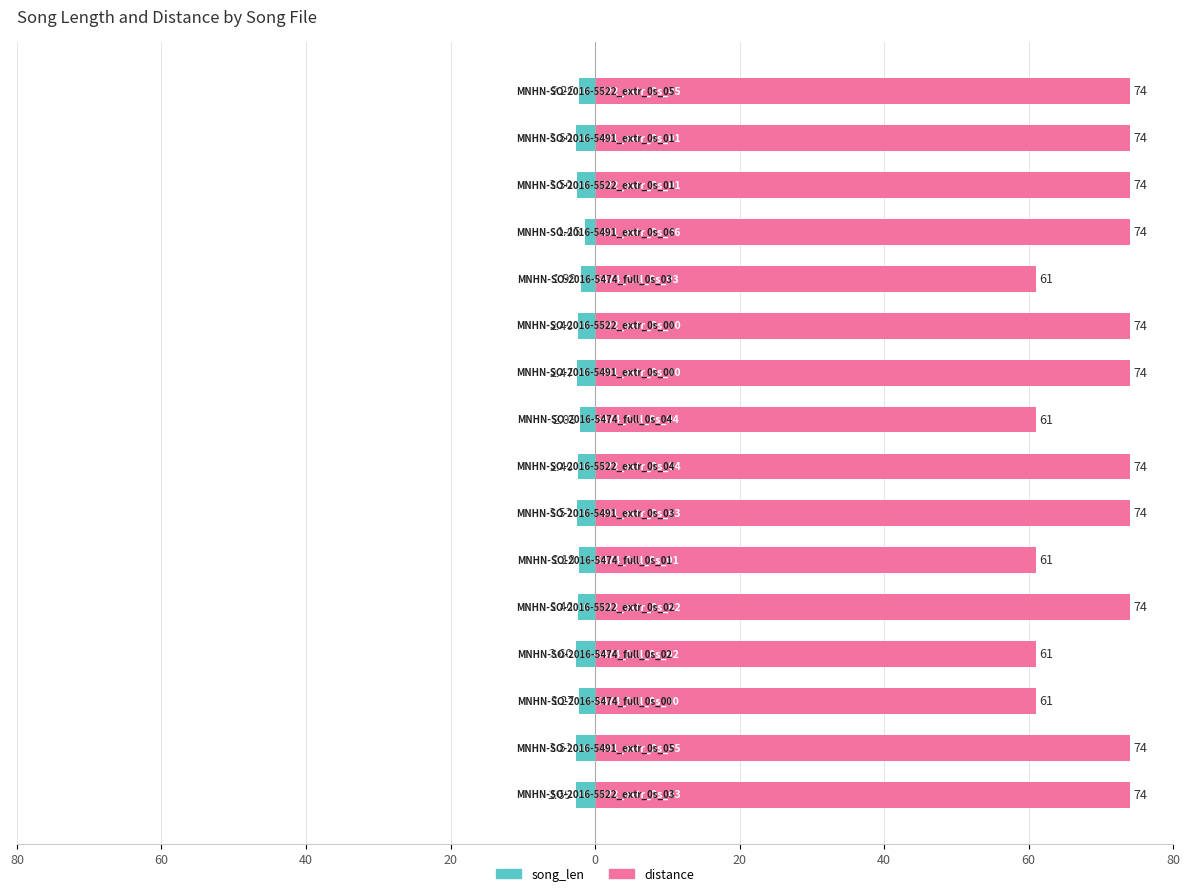

How many values in the song_len series are below -2?

14